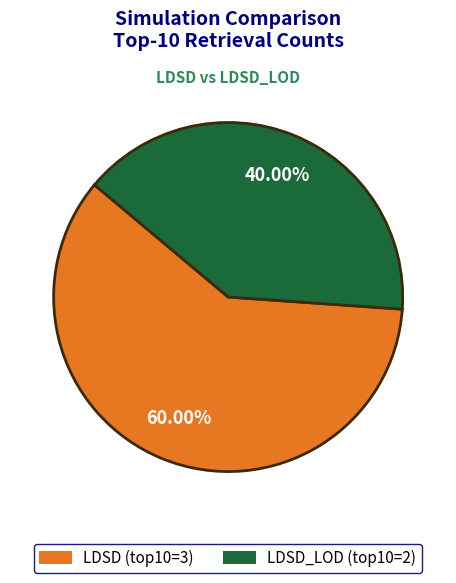

True or false: LDSD (top10=3) accounts for 60% of the total.

True